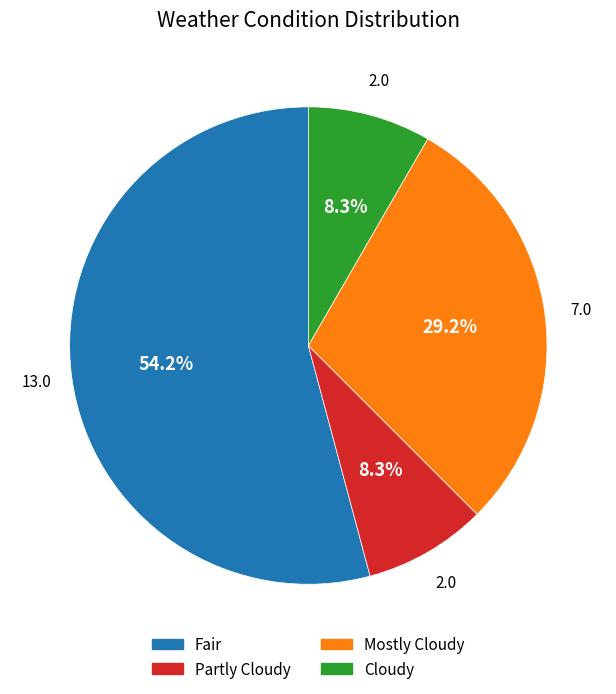

Which slice is the largest?

Fair